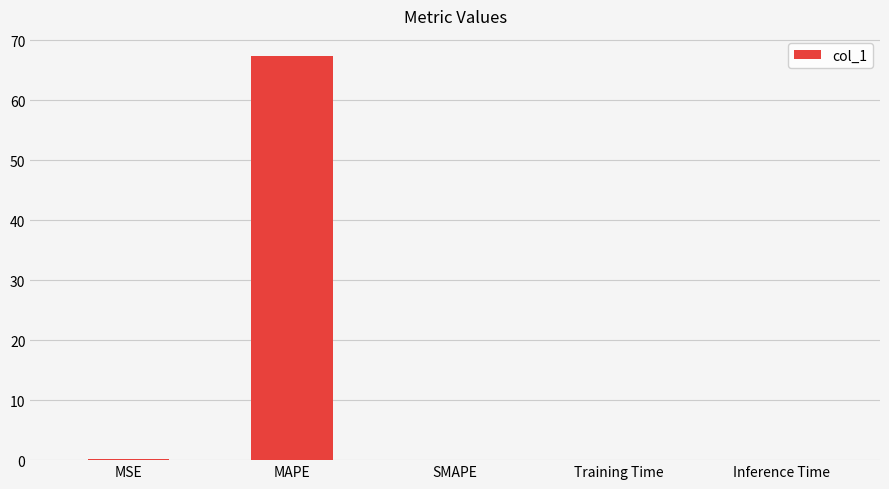

What value does the data have at MAPE?

67.3